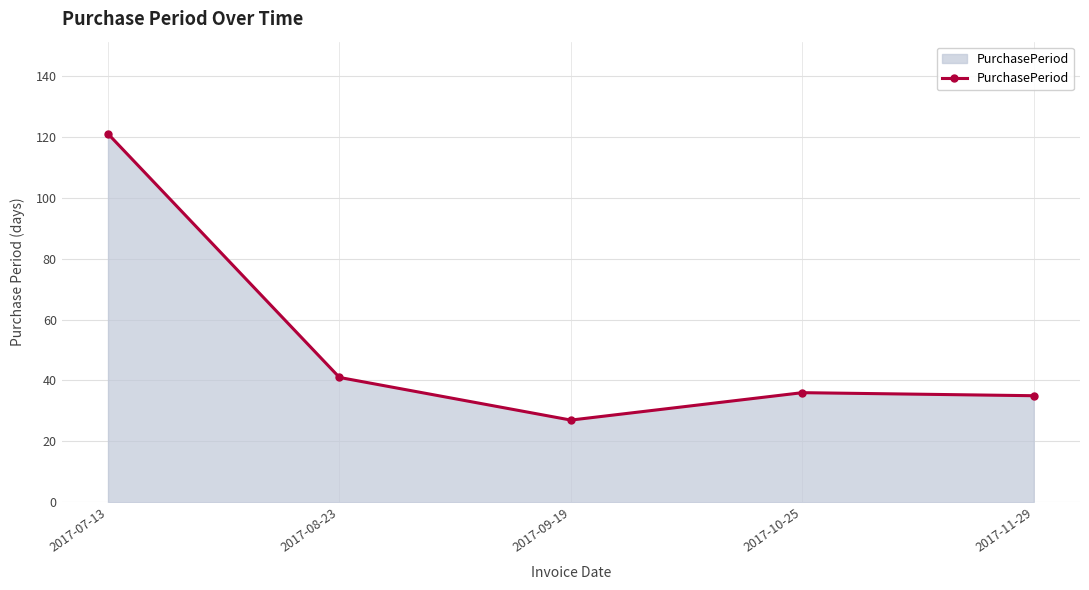

Which category has the lowest value across all series?

2017-09-19